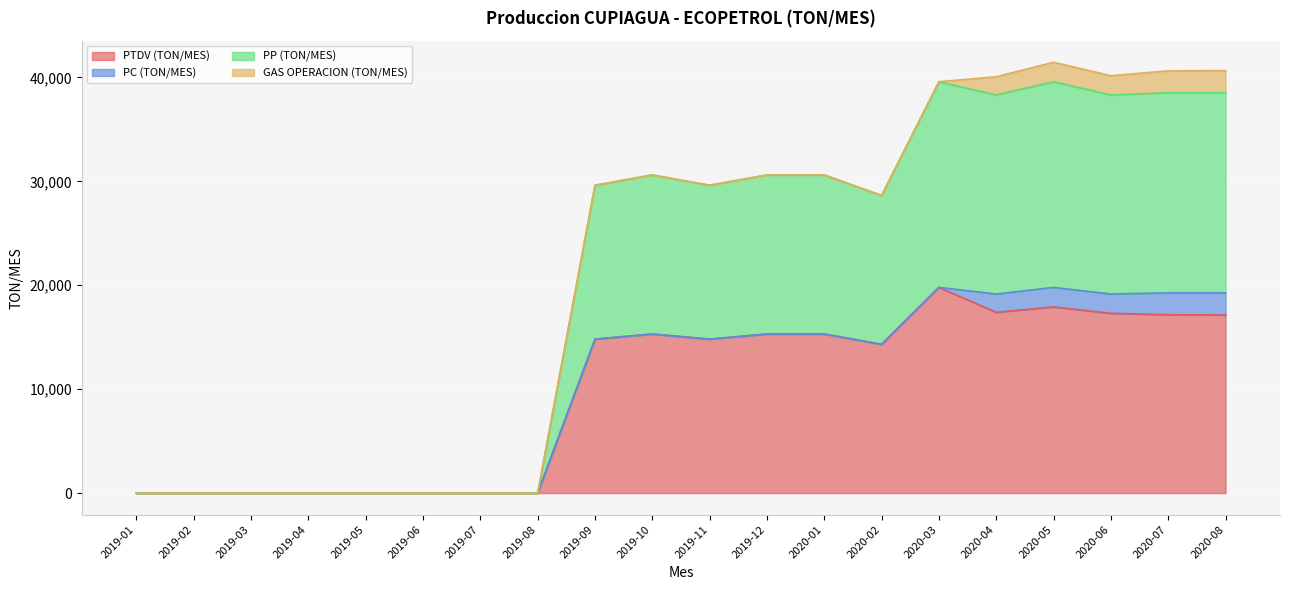

At which category does the chart reach its peak across all series?

2020-03